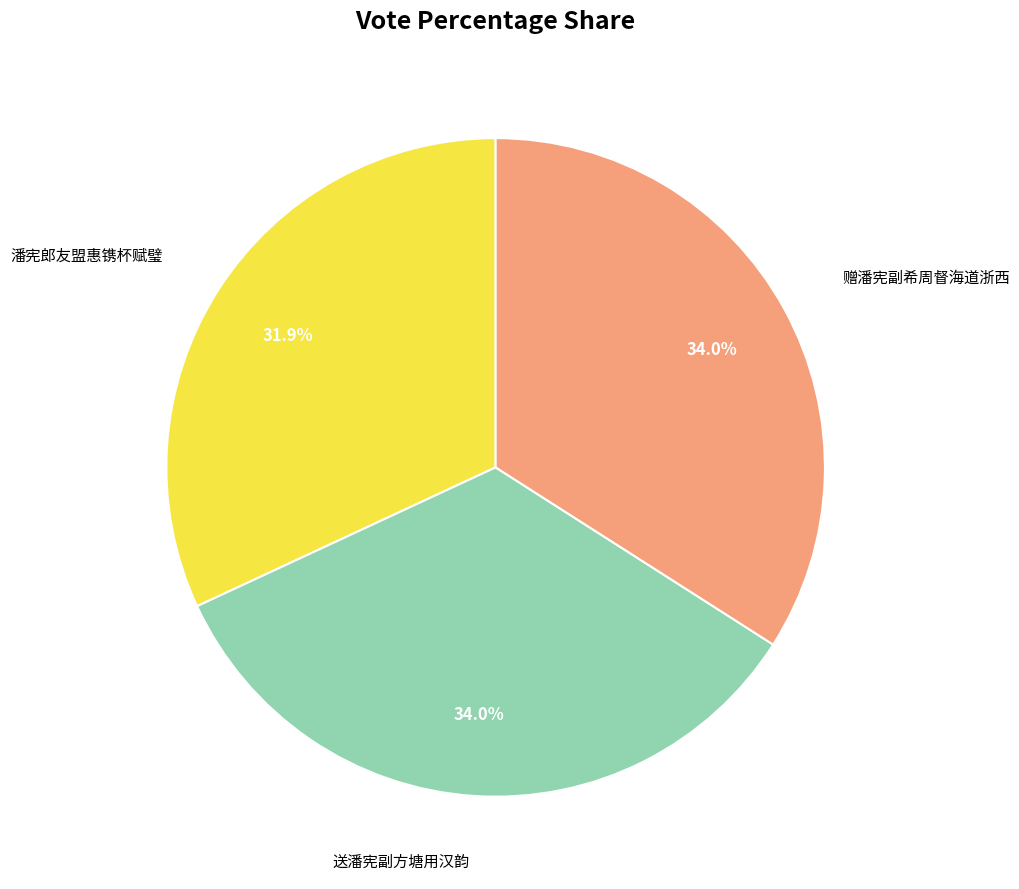

How many slices are in this pie chart?

3